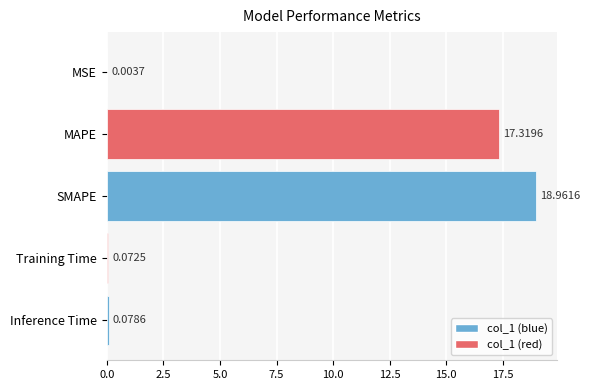

Between SMAPE and Inference Time, which is larger?

SMAPE